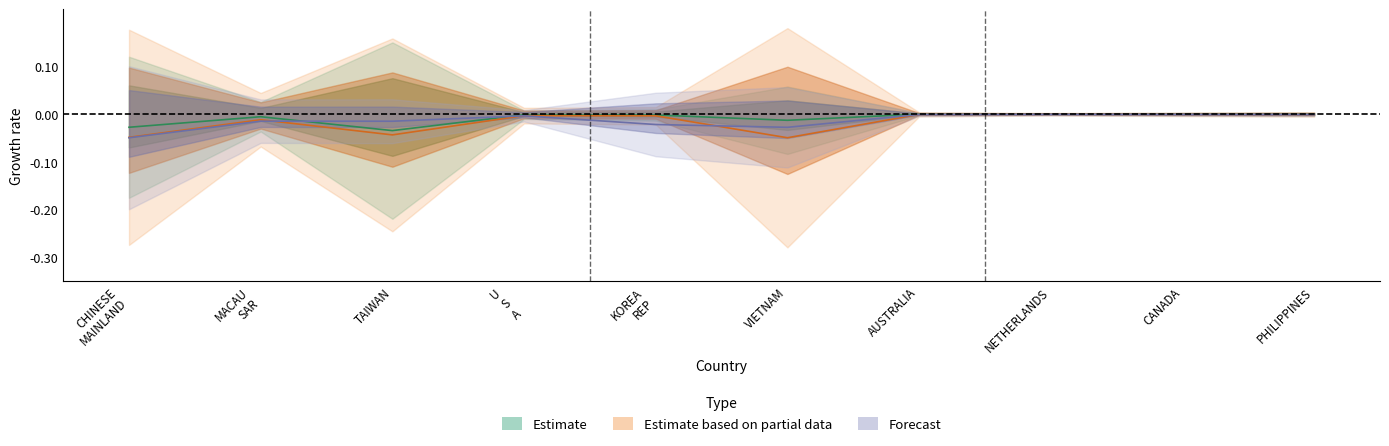

Which label corresponds to the largest value in the chart?

NETHERLANDS